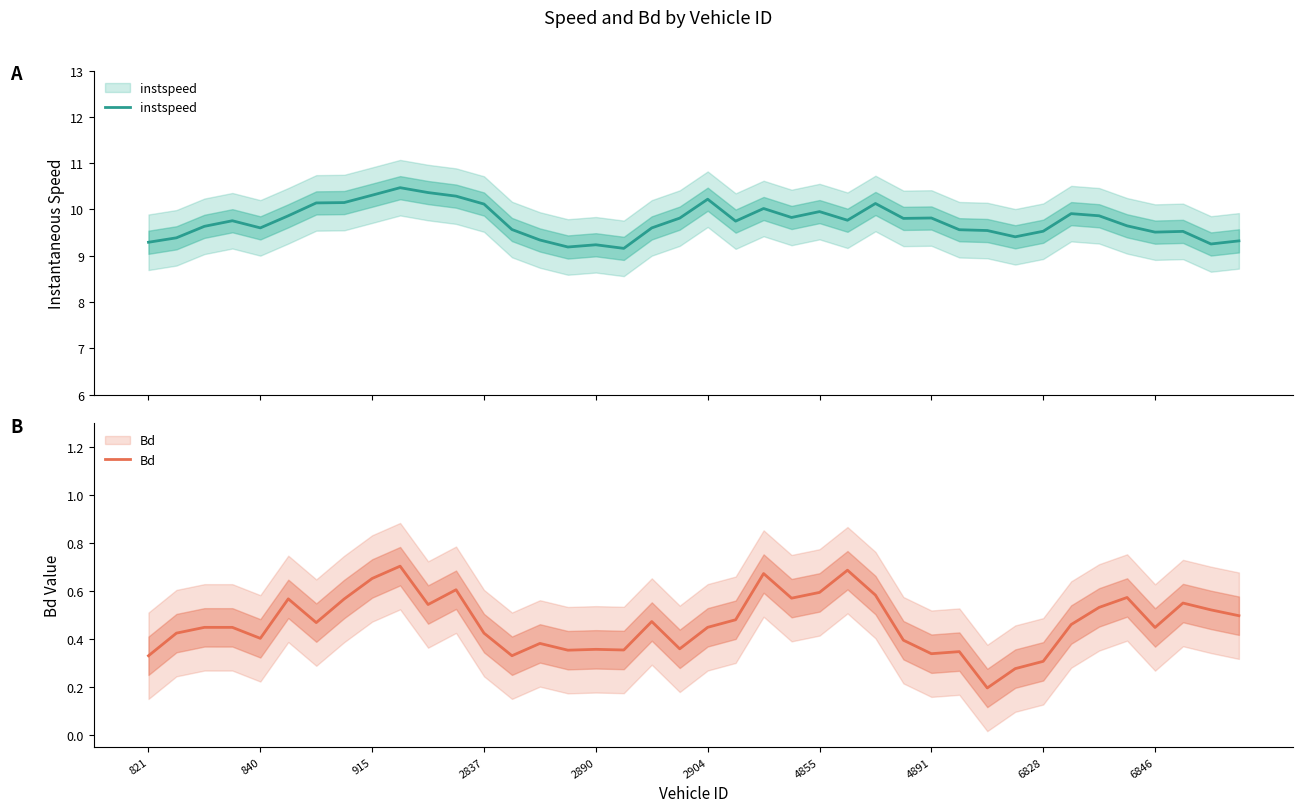

Between 10 and 28, which is larger?

10